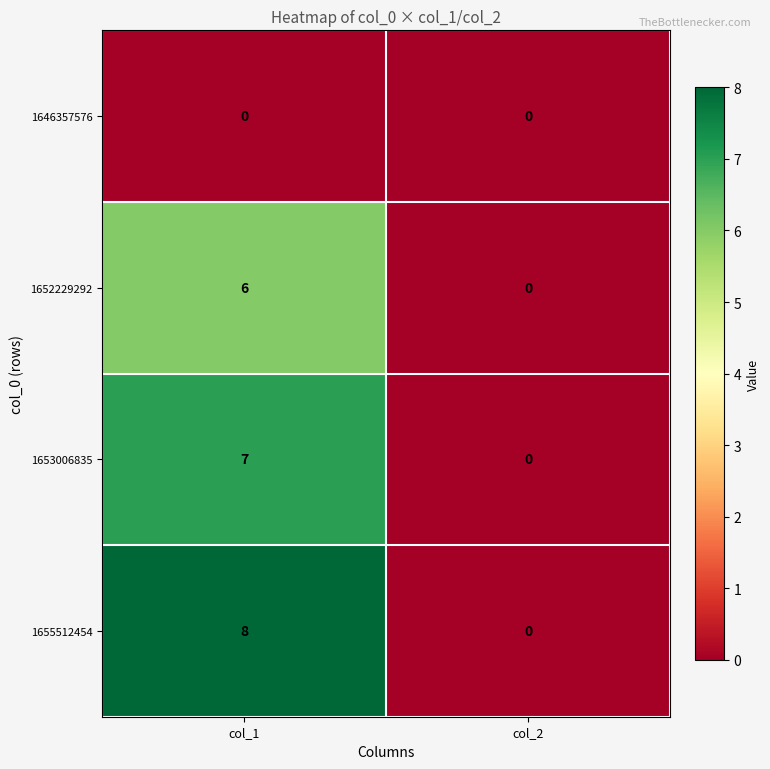

Reading left to right, extract all data points from this chart.

1646357576: col_1=0	col_2=0
1652229292: col_1=6	col_2=0
1653006835: col_1=7	col_2=0
1655512454: col_1=8	col_2=0